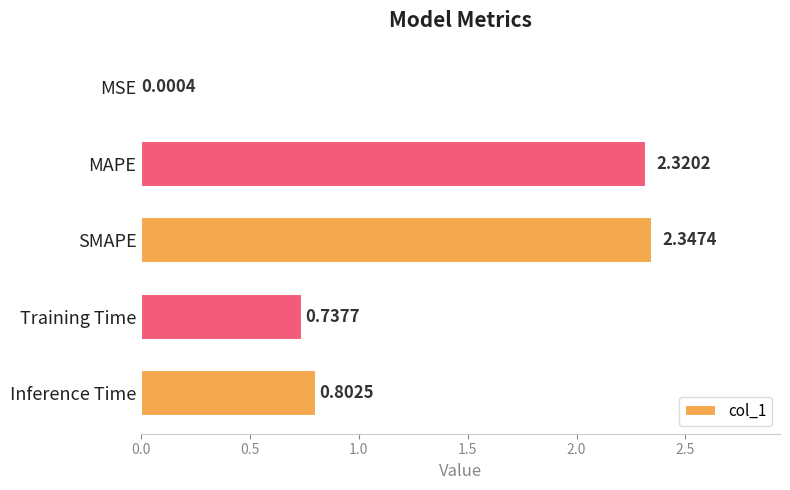

What is the sum of all values?

6.2